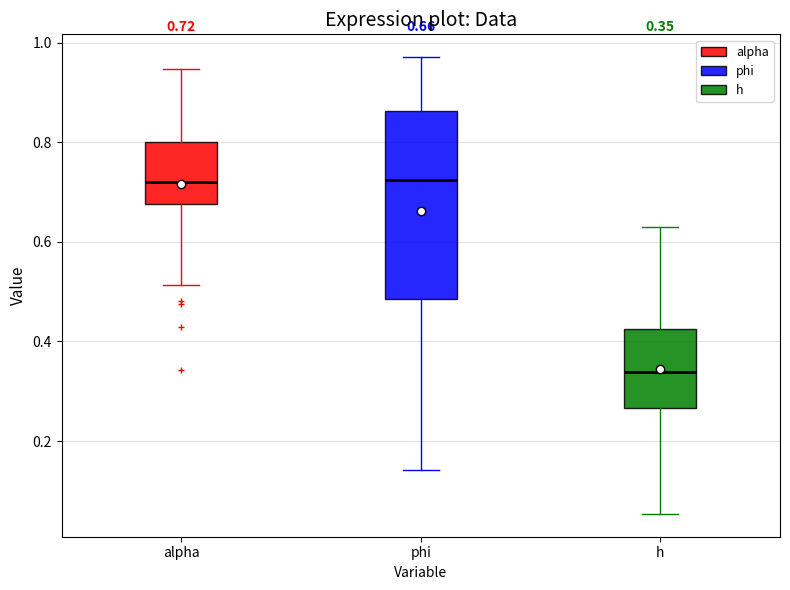

Comparing the boxes themselves (not the whiskers), which one is the tallest?

phi